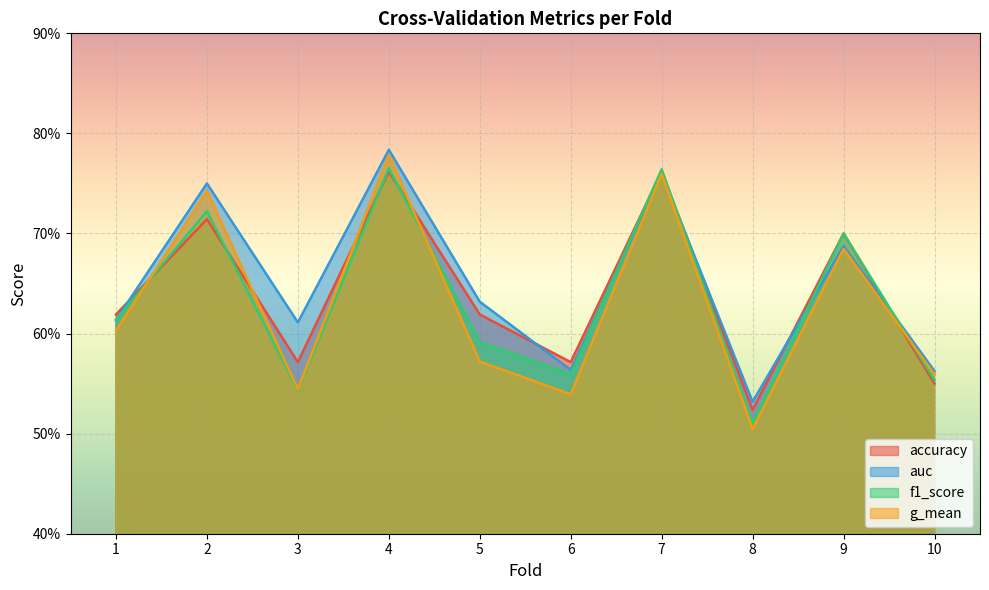

Which series changed the most between 2 and 5?

g_mean